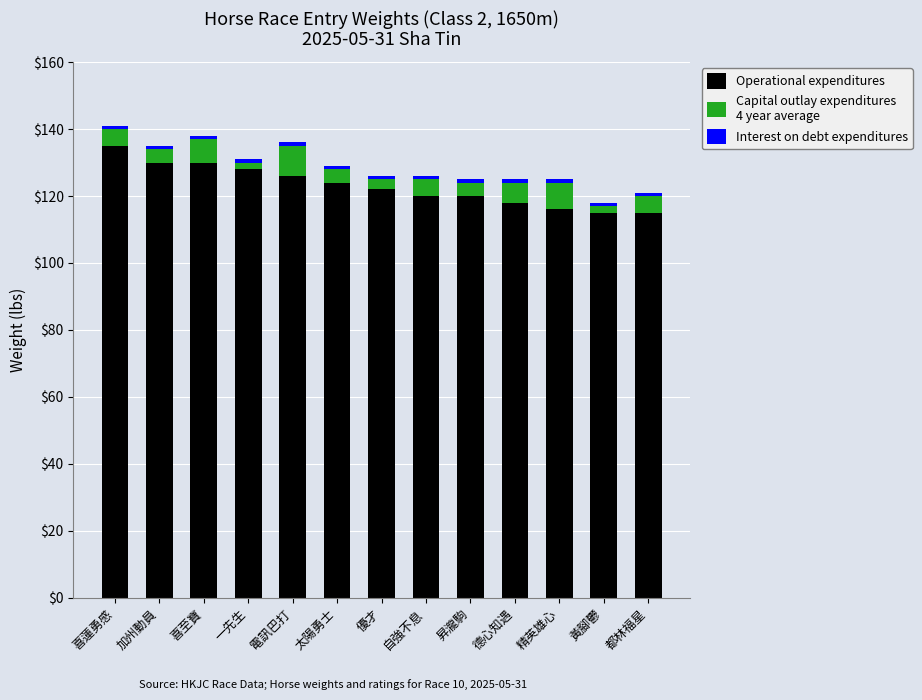

How many data points does each series have?

13